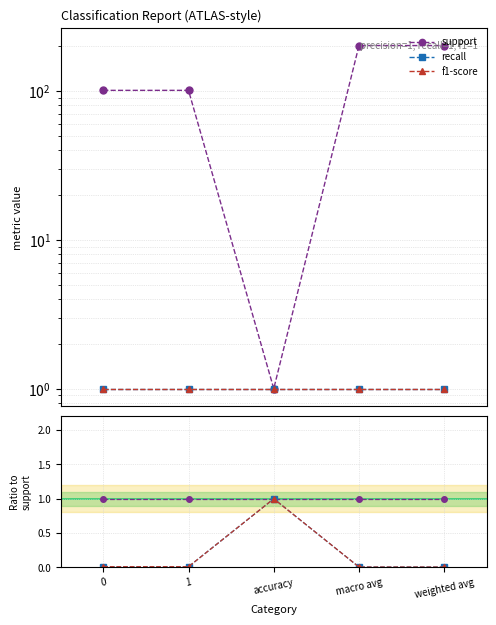

True or false: support has a value of 1.5 at 1.

False